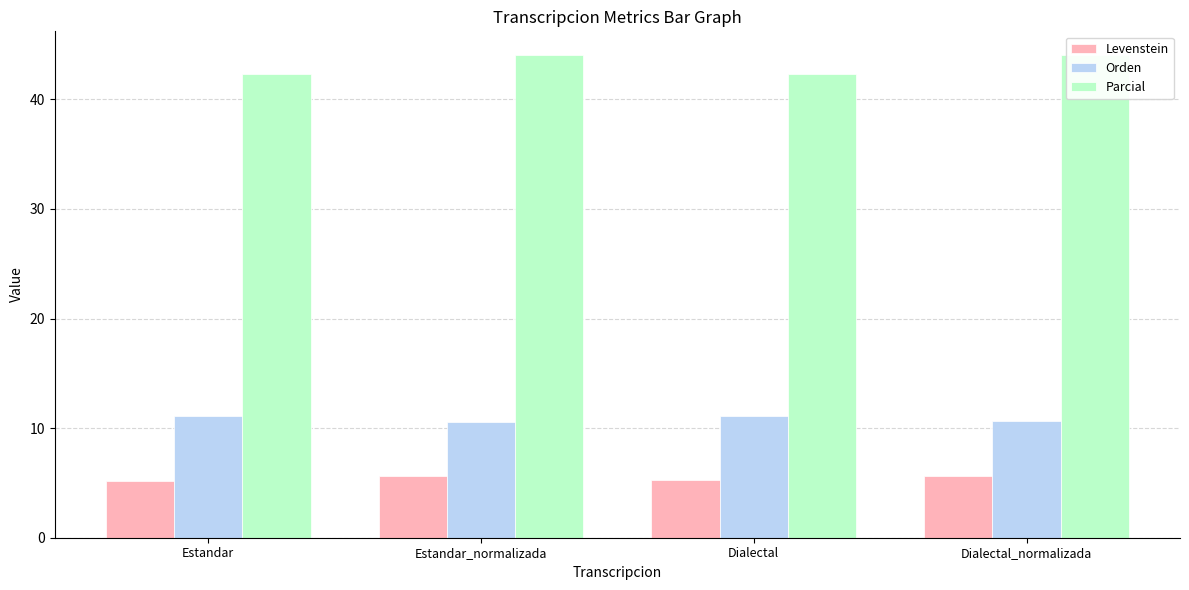

Reading left to right, list all the values displayed in this chart.

Levenstein: 5.2	5.6	5.2	5.6
Orden: 11.1	10.6	11.1	10.6
Parcial: 42.3	44.0	42.3	44.0